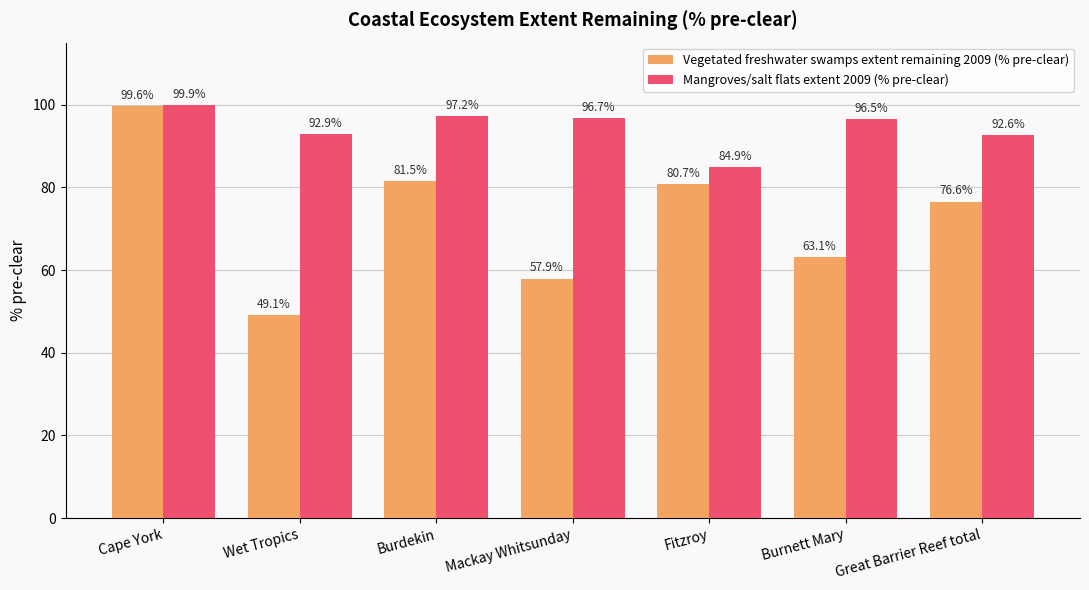

At which category does the chart reach its peak across all series?

Cape York